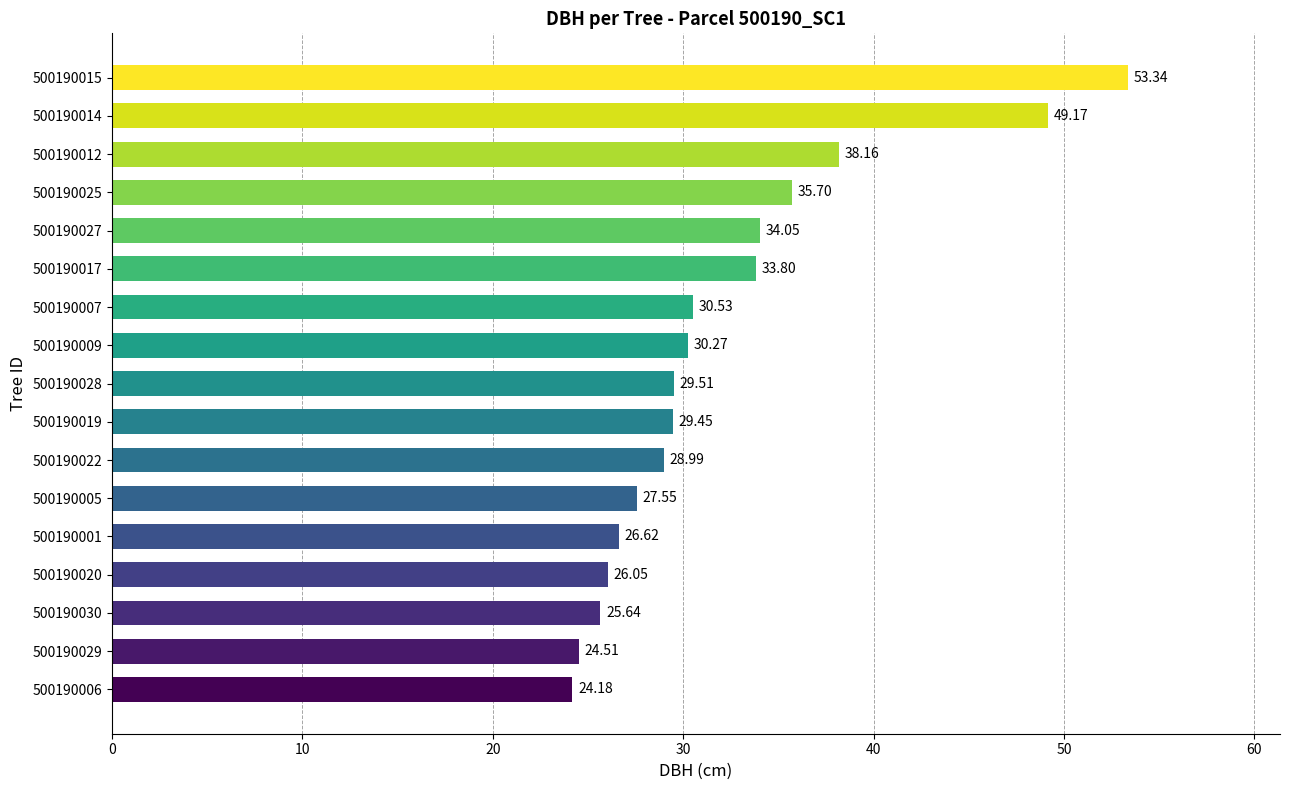

What is the average value?

32.2